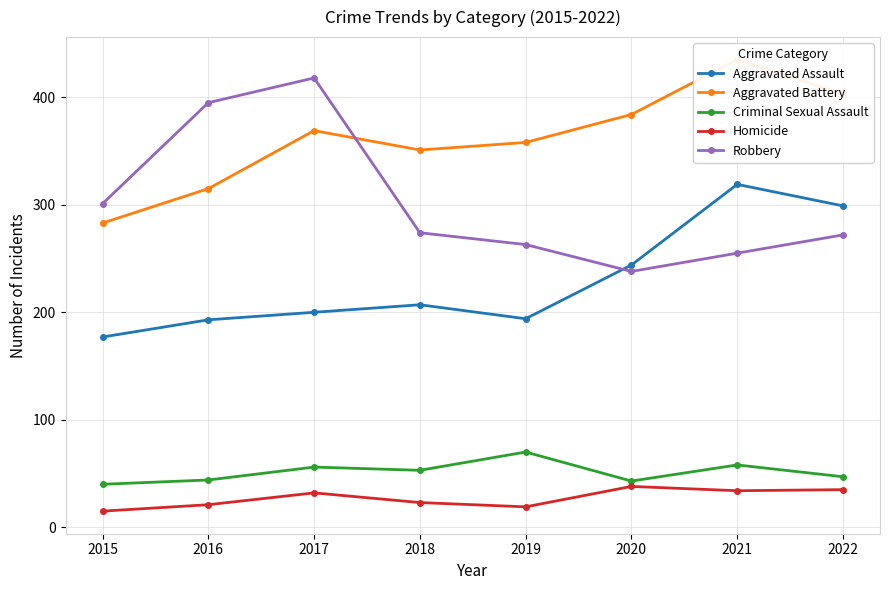

True or false: Criminal Sexual Assault has more than 2 interior local peaks.

True